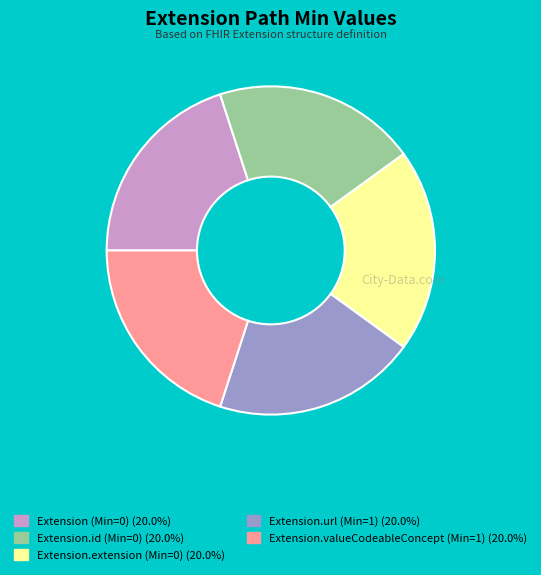

Does any single category account for the majority?

No